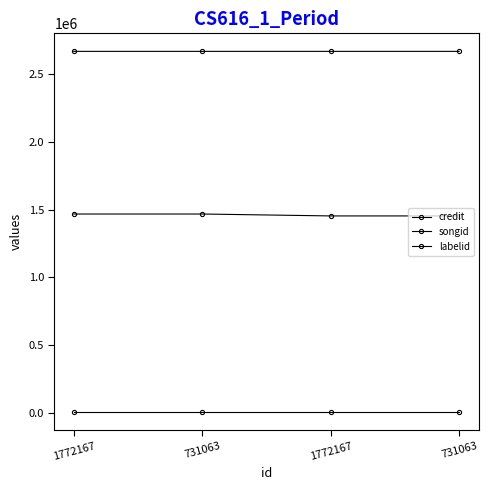

Which series has the widest spread of values?

songid